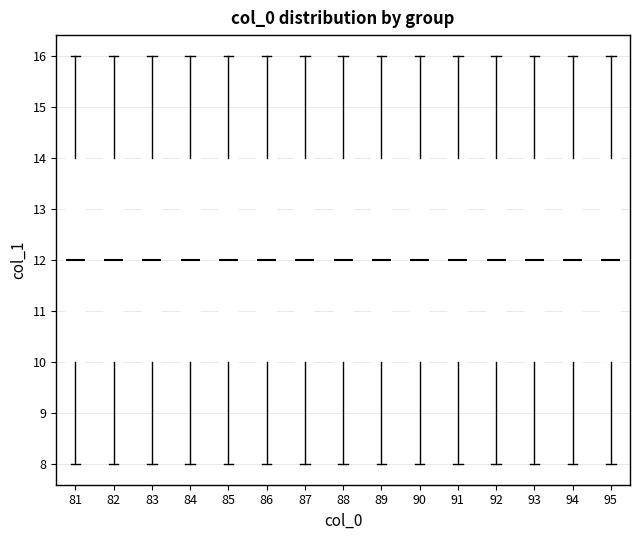

Reading left to right, read every box against the y-axis: the position of its median line, the range the box covers, and the ends of its whiskers. The values are not printed on the chart, so give them approximately, as read against the axis.

81: median 12, box 10 to 14, whiskers 8 to 16
82: median 12, box 10 to 14, whiskers 8 to 16
83: median 12, box 10 to 14, whiskers 8 to 16
84: median 12, box 10 to 14, whiskers 8 to 16
85: median 12, box 10 to 14, whiskers 8 to 16
86: median 12, box 10 to 14, whiskers 8 to 16
87: median 12, box 10 to 14, whiskers 8 to 16
88: median 12, box 10 to 14, whiskers 8 to 16
89: median 12, box 10 to 14, whiskers 8 to 16
90: median 12, box 10 to 14, whiskers 8 to 16
91: median 12, box 10 to 14, whiskers 8 to 16
92: median 12, box 10 to 14, whiskers 8 to 16
93: median 12, box 10 to 14, whiskers 8 to 16
94: median 12, box 10 to 14, whiskers 8 to 16
95: median 12, box 10 to 14, whiskers 8 to 16